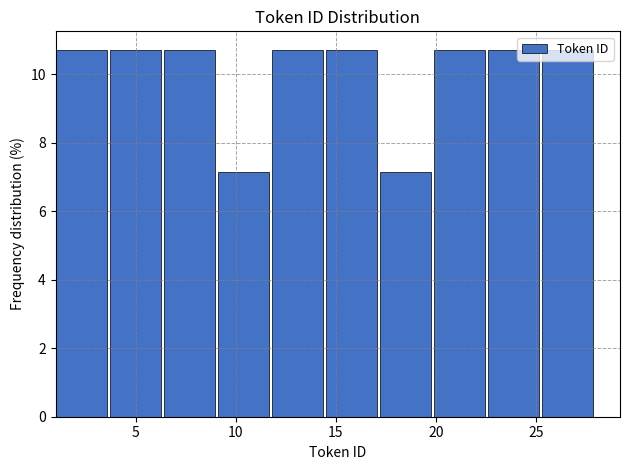

Reading left to right, transcribe this chart: for each bar, give the range it covers on the x-axis and its height. Neither the bar edges nor the heights are printed on the chart, so give them approximately, as read against the axes.

1.0 to 3.7: 10.8
3.7 to 6.4: 10.8
6.4 to 9.1: 10.8
9.1 to 11.8: 7.2
11.8 to 14.5: 10.8
14.5 to 17.2: 10.8
17.2 to 19.9: 7.2
19.9 to 22.6: 10.8
22.6 to 25.3: 10.8
25.3 to 28.0: 10.8